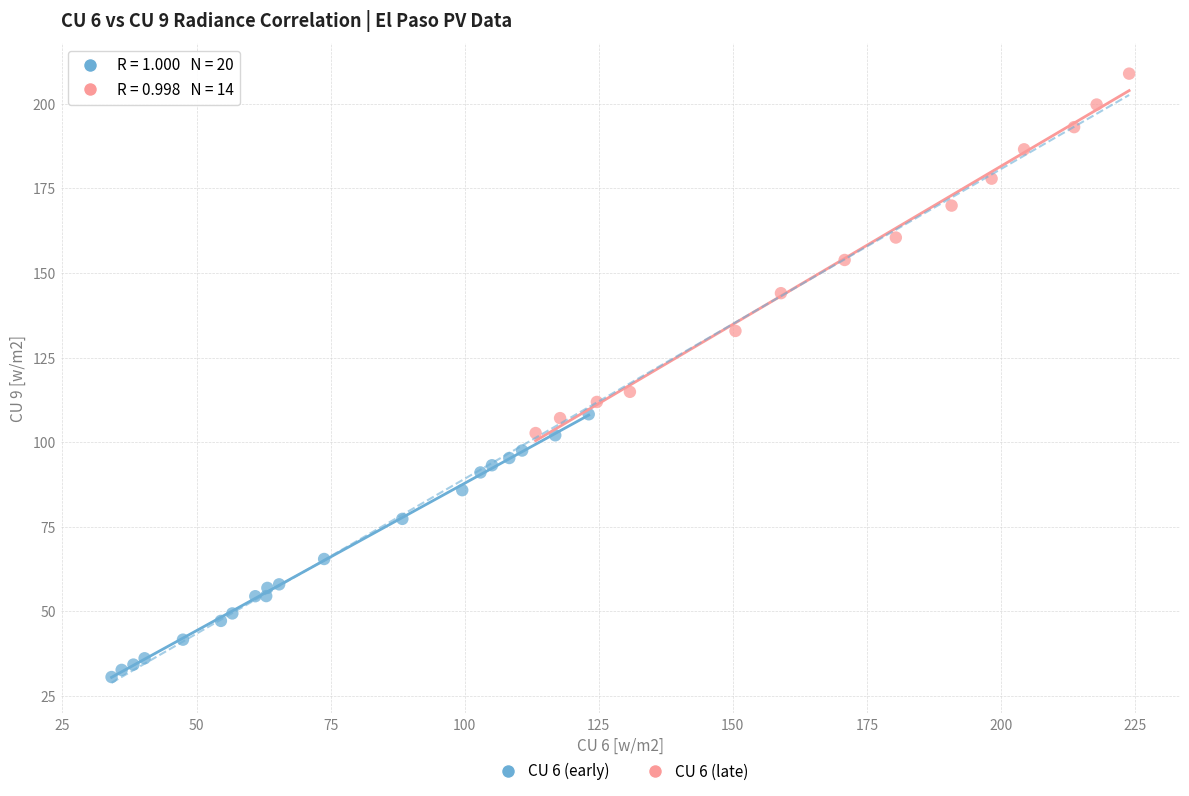

Which series has the widest spread of Y values?

CU 6 (late)